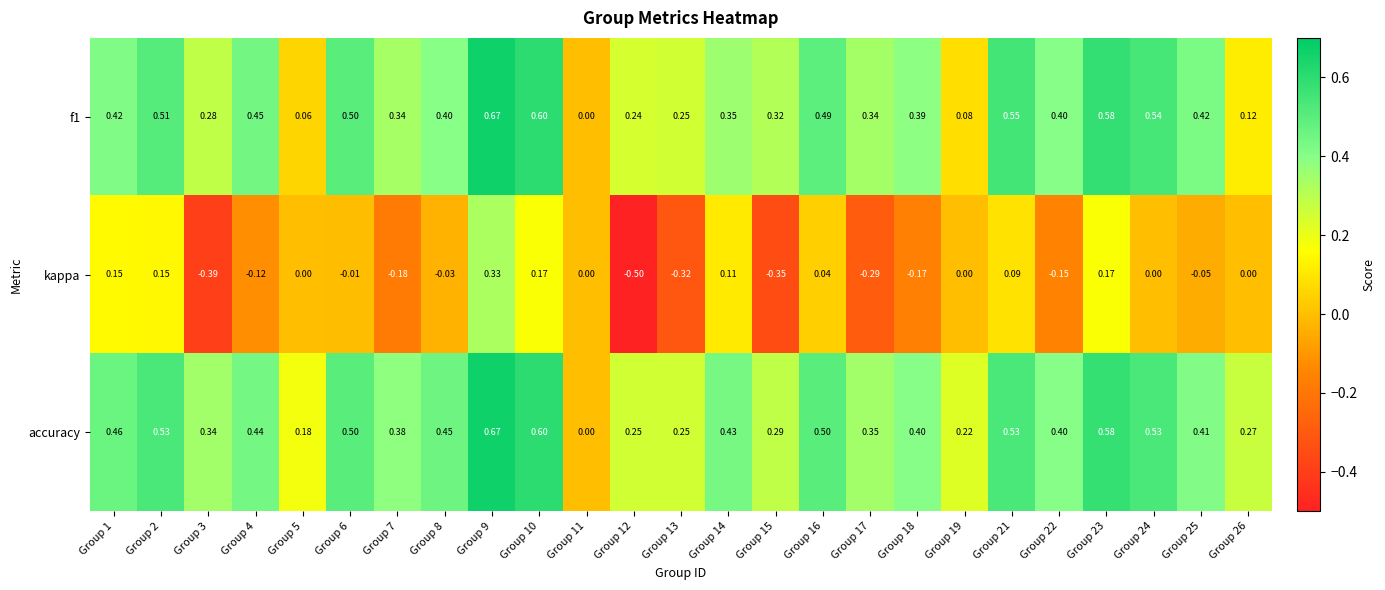

Is the value of f1 at Group 15 greater than the value of kappa at Group 8?

Yes